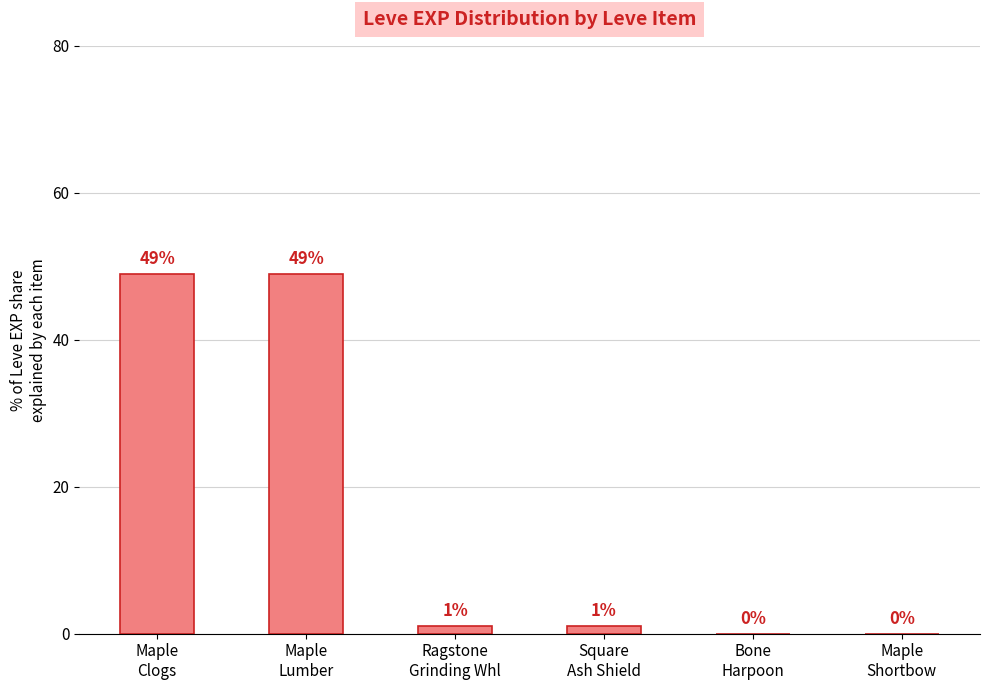

Reading right to left, list all the values displayed in this chart.

Maple
Shortbow=0	Bone
Harpoon=0	Square
Ash Shield=1	Ragstone
Grinding Whl=1	Maple
Lumber=49	Maple
Clogs=49